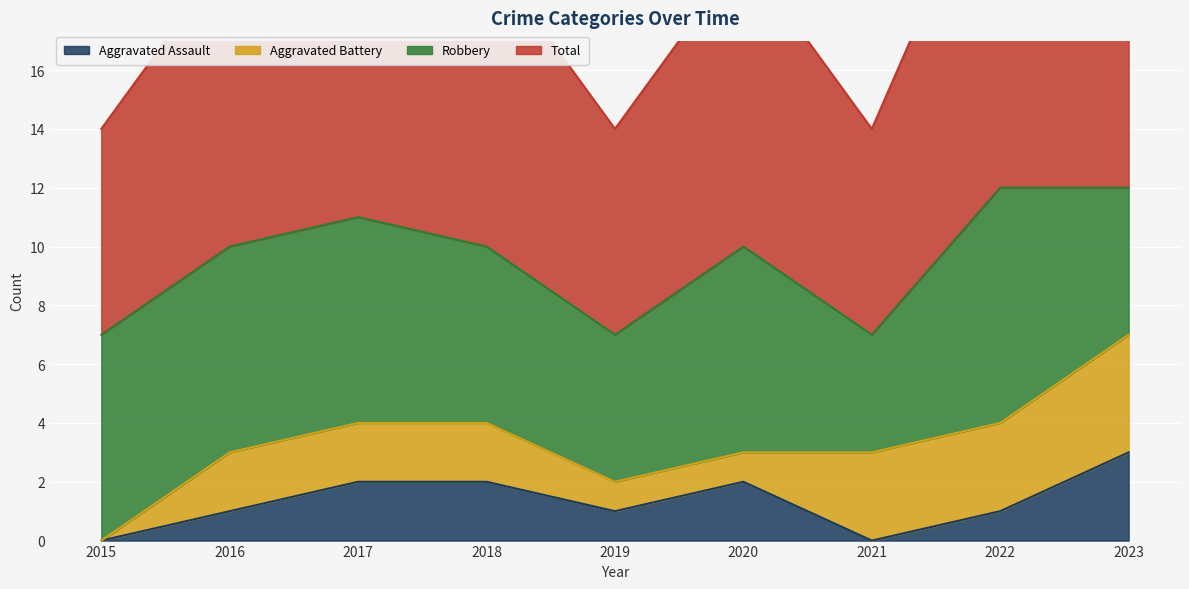

True or false: Aggravated Assault and Total intersect in this chart.

False